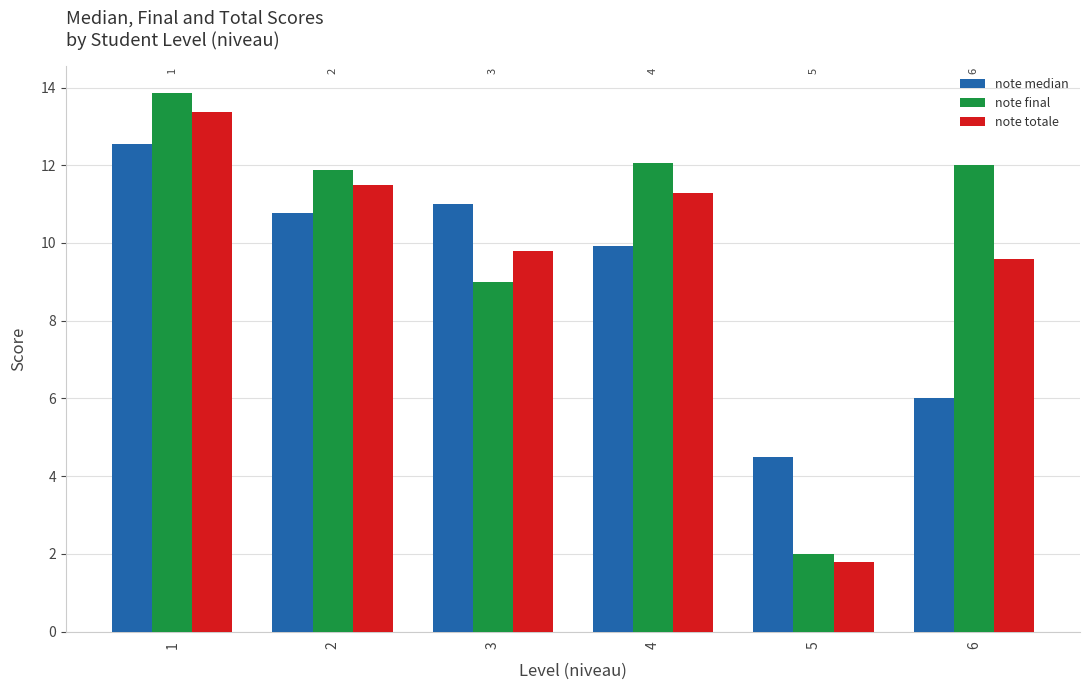

How many bars are there in total?

18